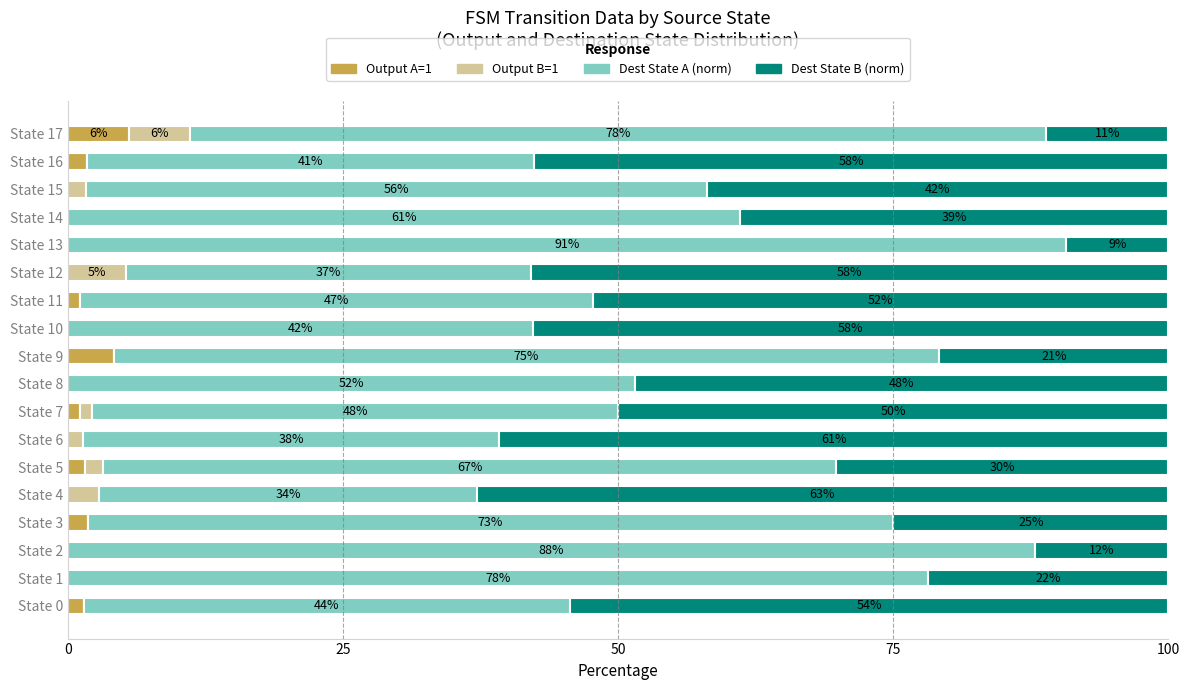

True or false: Output A=1 has a value of 0.0 at State 8.

True